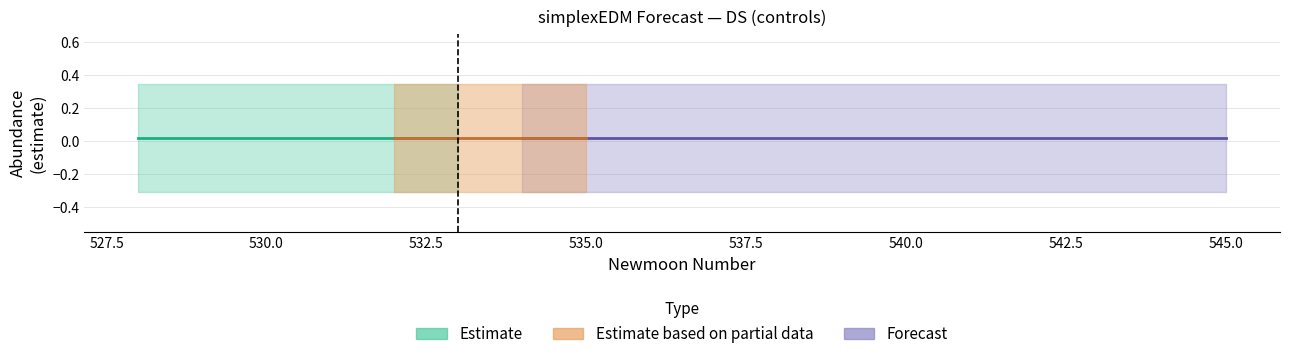

The value of estimate at 536 is 0.0. True or false?

True